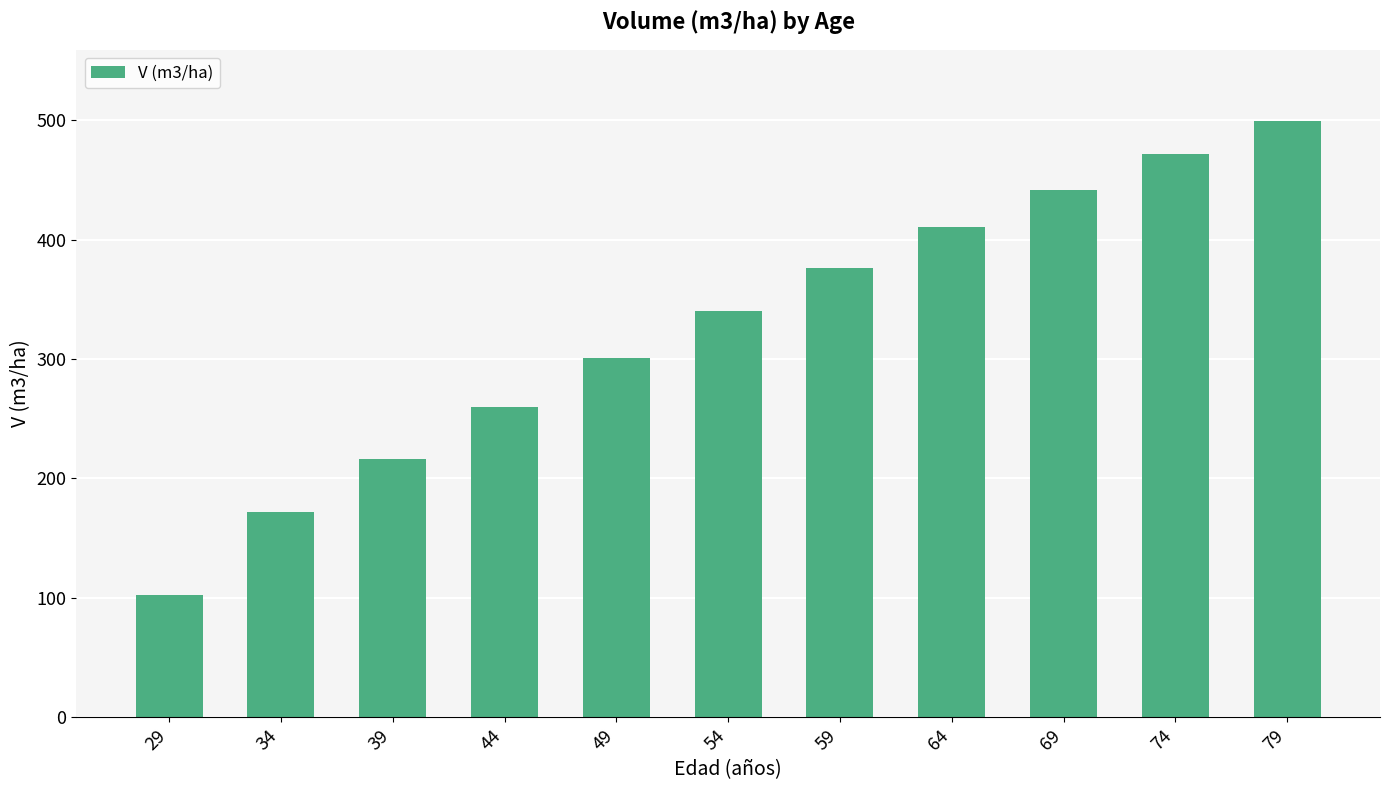

Rank the categories by value from highest to lowest.

79, 74, 69, 64, 59, 54, 49, 44, 39, 34, 29